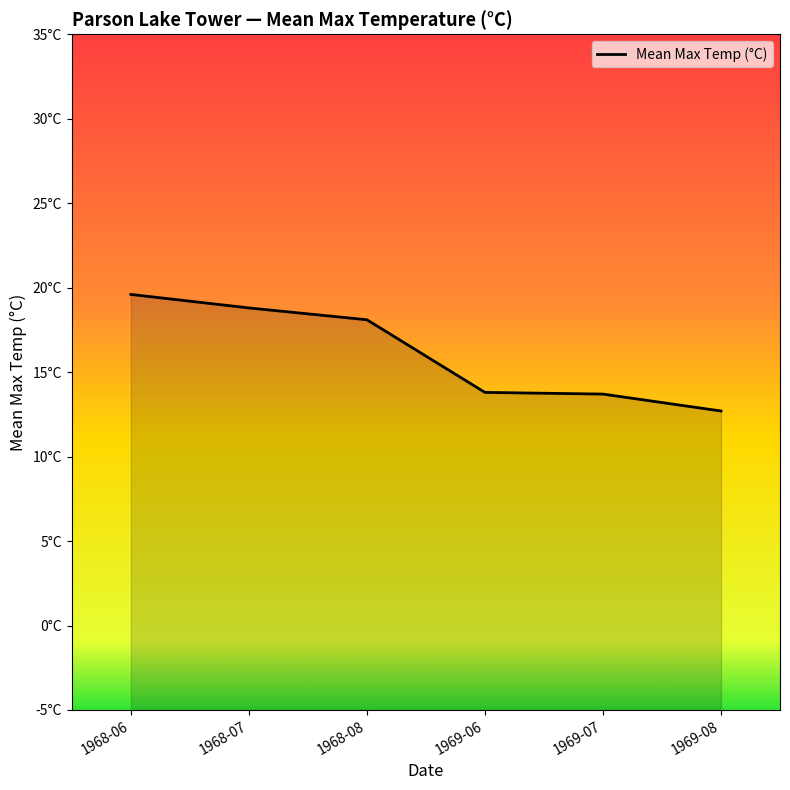

Rank the categories by value from highest to lowest.

1968-06, 1968-07, 1968-08, 1969-06, 1969-07, 1969-08